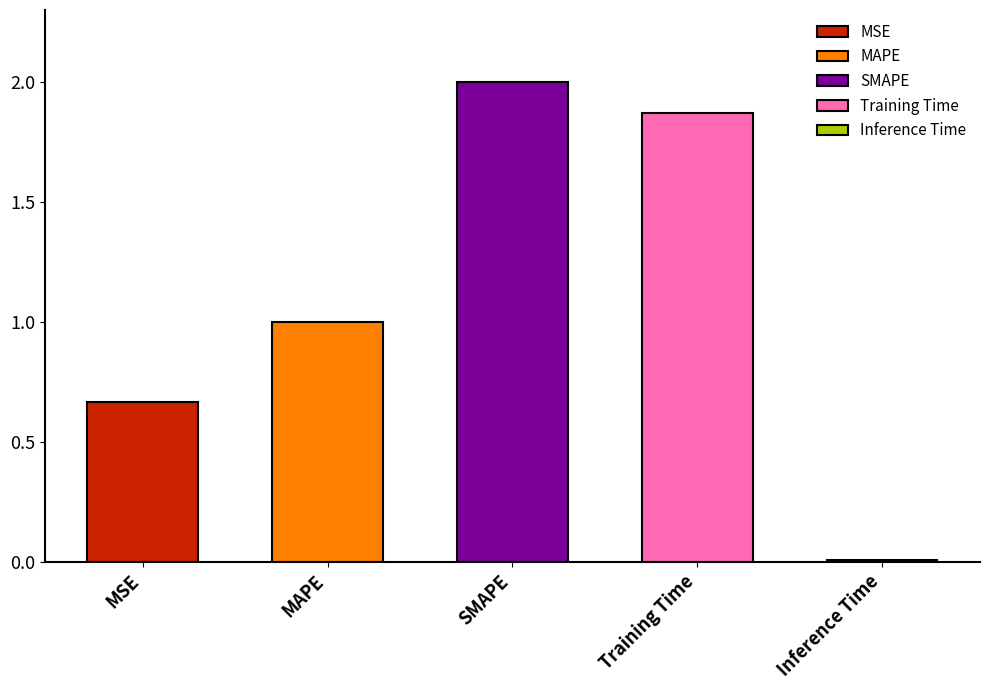

What is the change in value from MAPE to Training Time?

+0.9